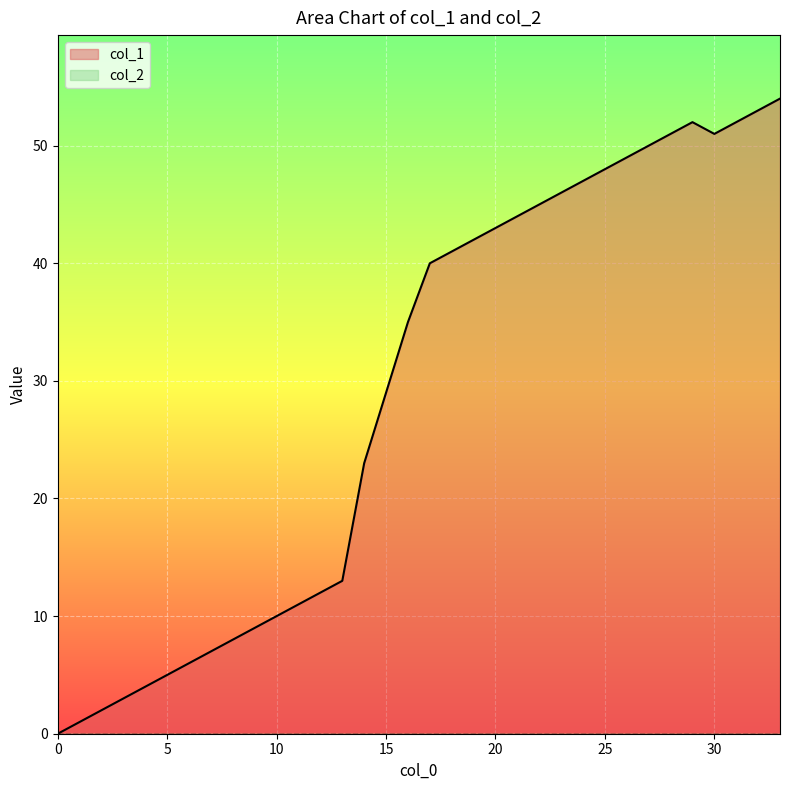

How many lines are shown in the chart?

2